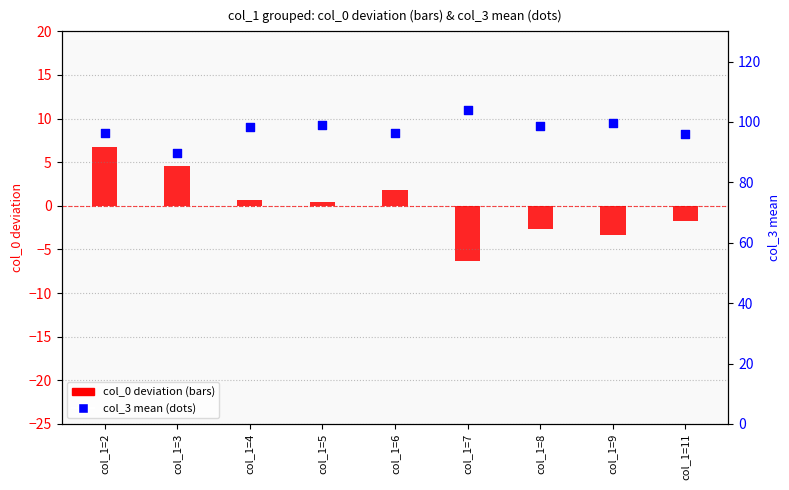

Which series contains the highest Y value?

col_3 (mean)